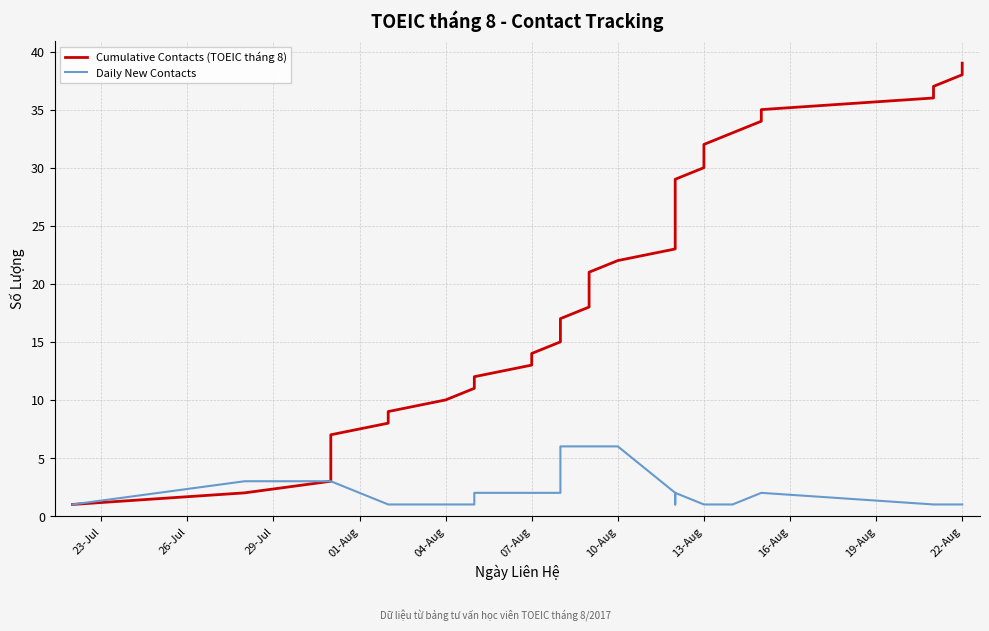

Which series has the widest spread of values?

Cumulative Contacts (TOEIC tháng 8)